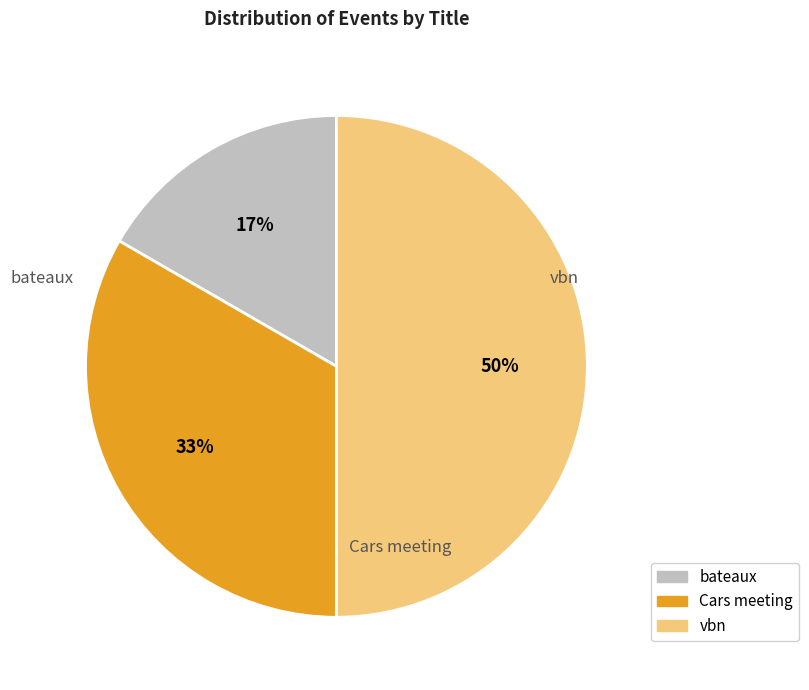

Combined, do bateaux and vbn account for over 50%?

Yes